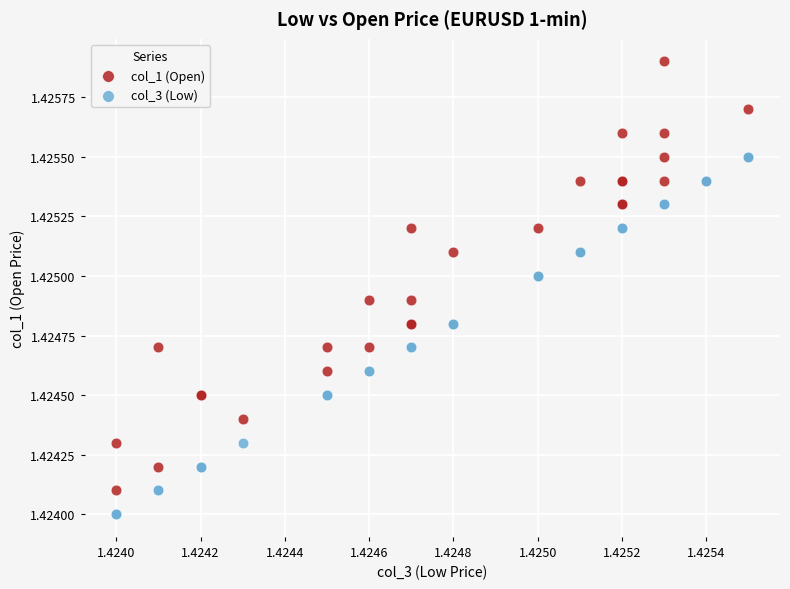

What are all the series names shown in the legend?

col_1 (Open), col_3 (Low)